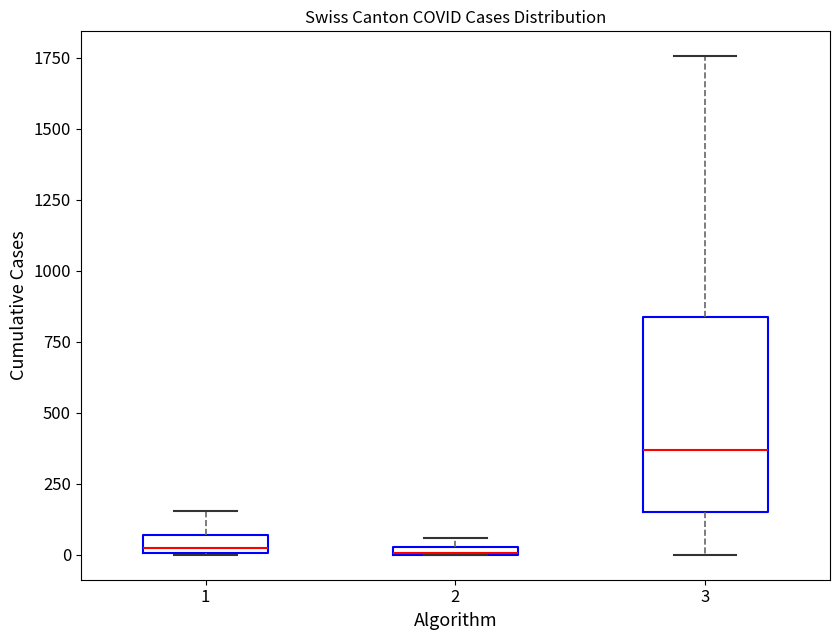

Where does the upper whisker of the box at x = 1 end on the y-axis? The values are not printed on the chart, so give them approximately, as read against the axis.

150